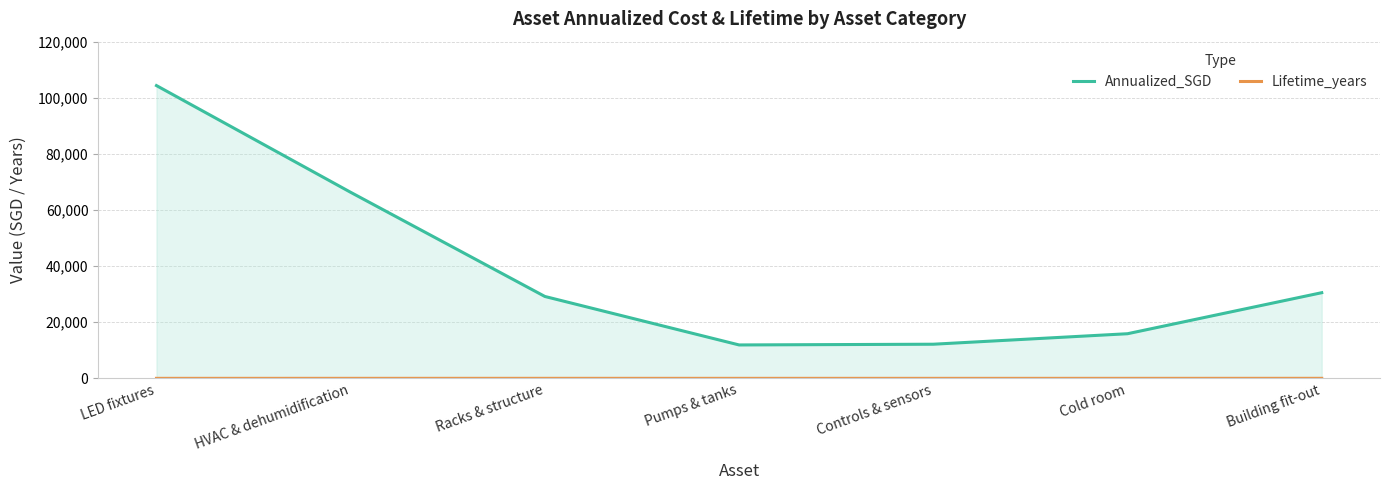

How many values in the Annualized_SGD series are below 29207?

3